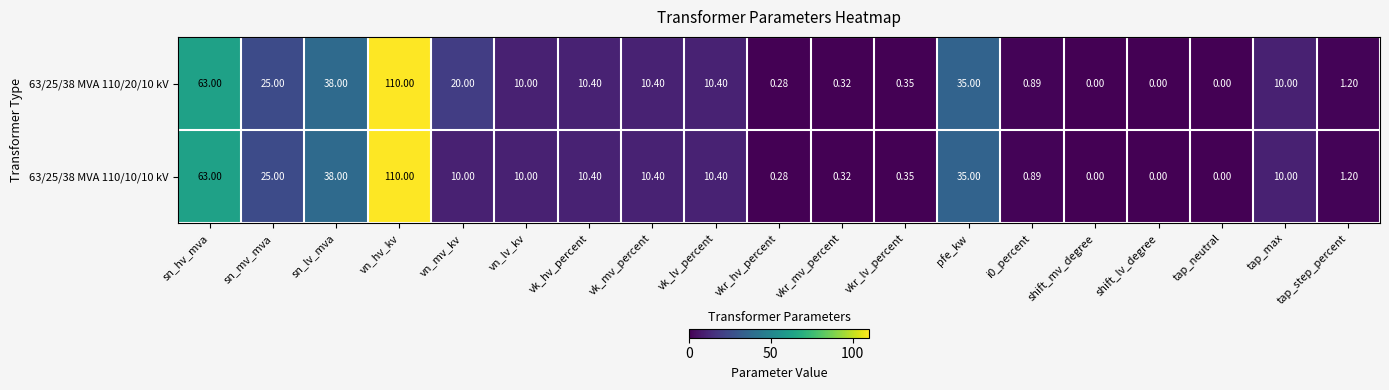

Where does the 63/25/38 MVA 110/10/10 kV series first go above 10?

sn_hv_mva